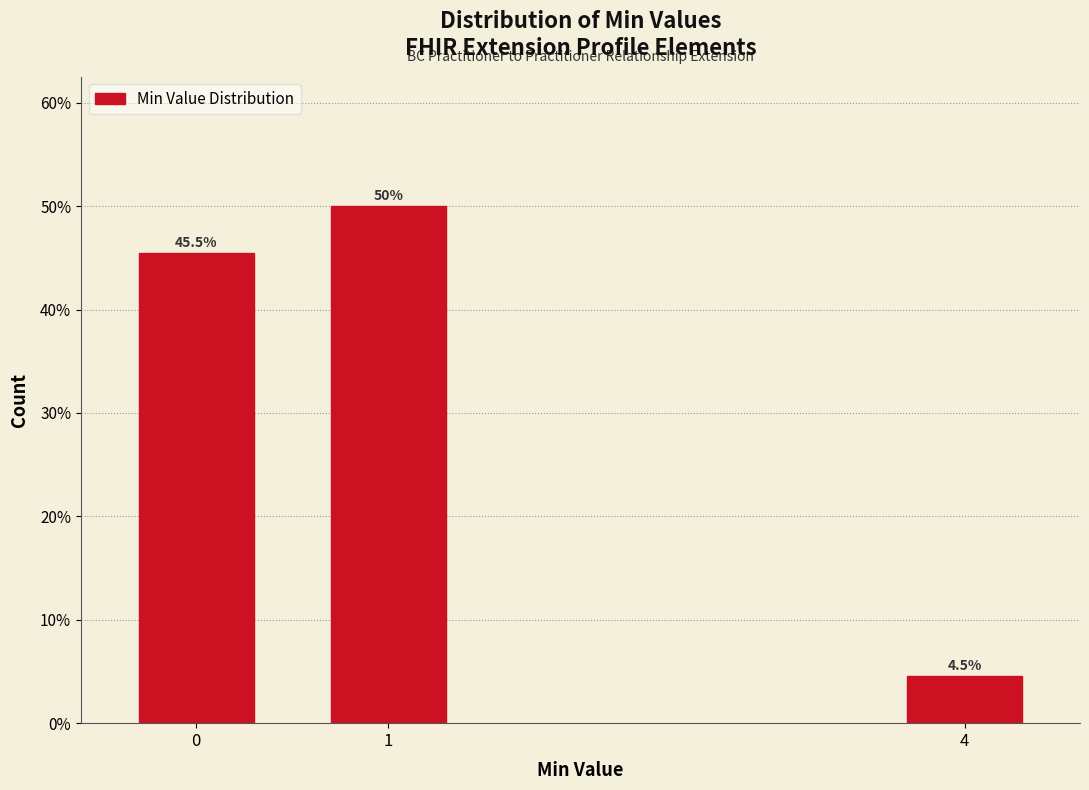

Reading left to right, extract all data points from this chart.

45.5	50.0	4.5